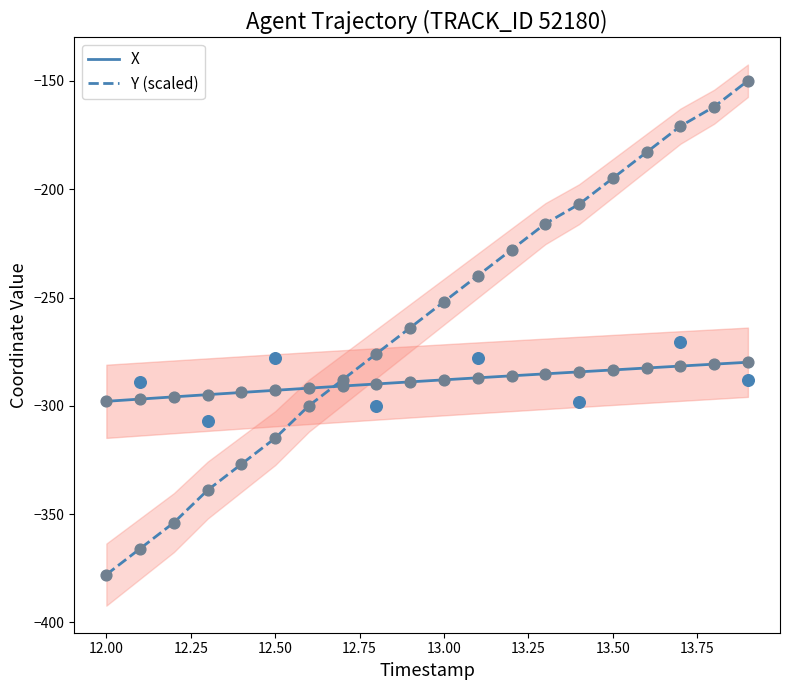

True or false: Y (scaled) has a value of -251.9 at 13.00.

True